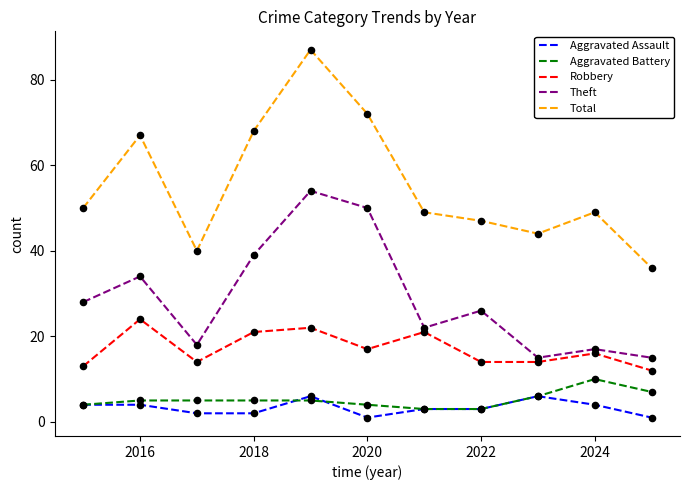

Which series has the widest spread of values?

Total